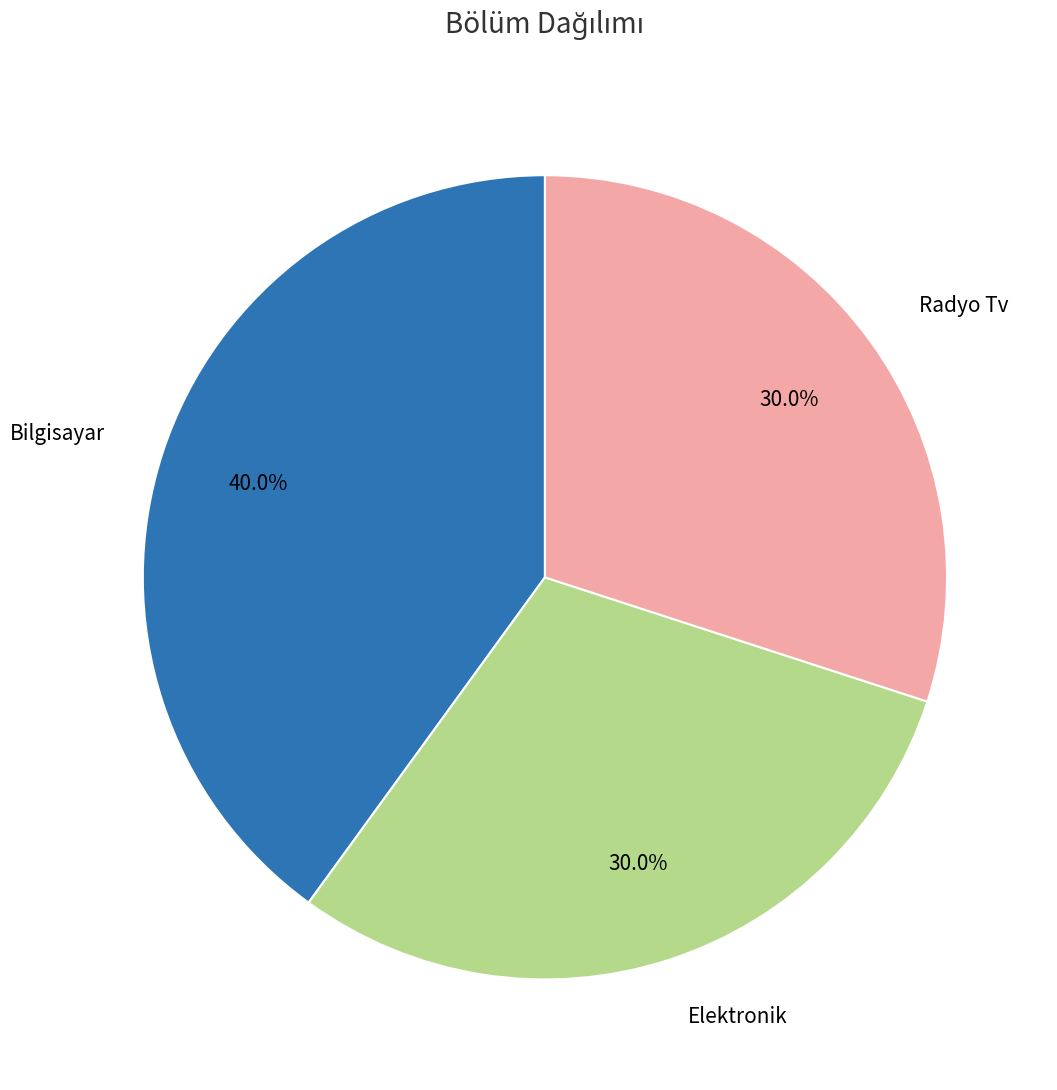

The Elektronik slice represents 40% of the pie. True or false?

False